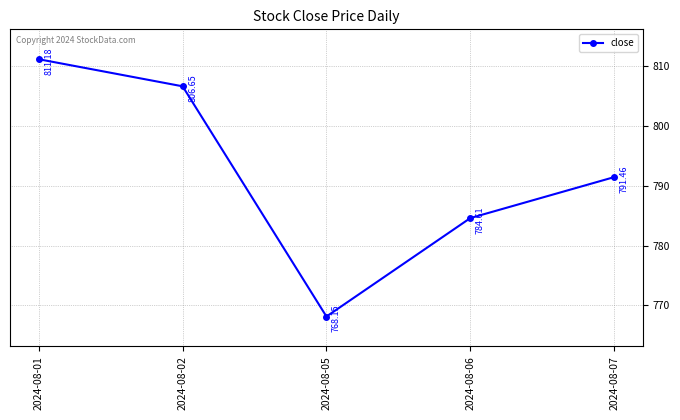

What is the change in value from 2024-08-02 to 2024-08-06?

-22.0